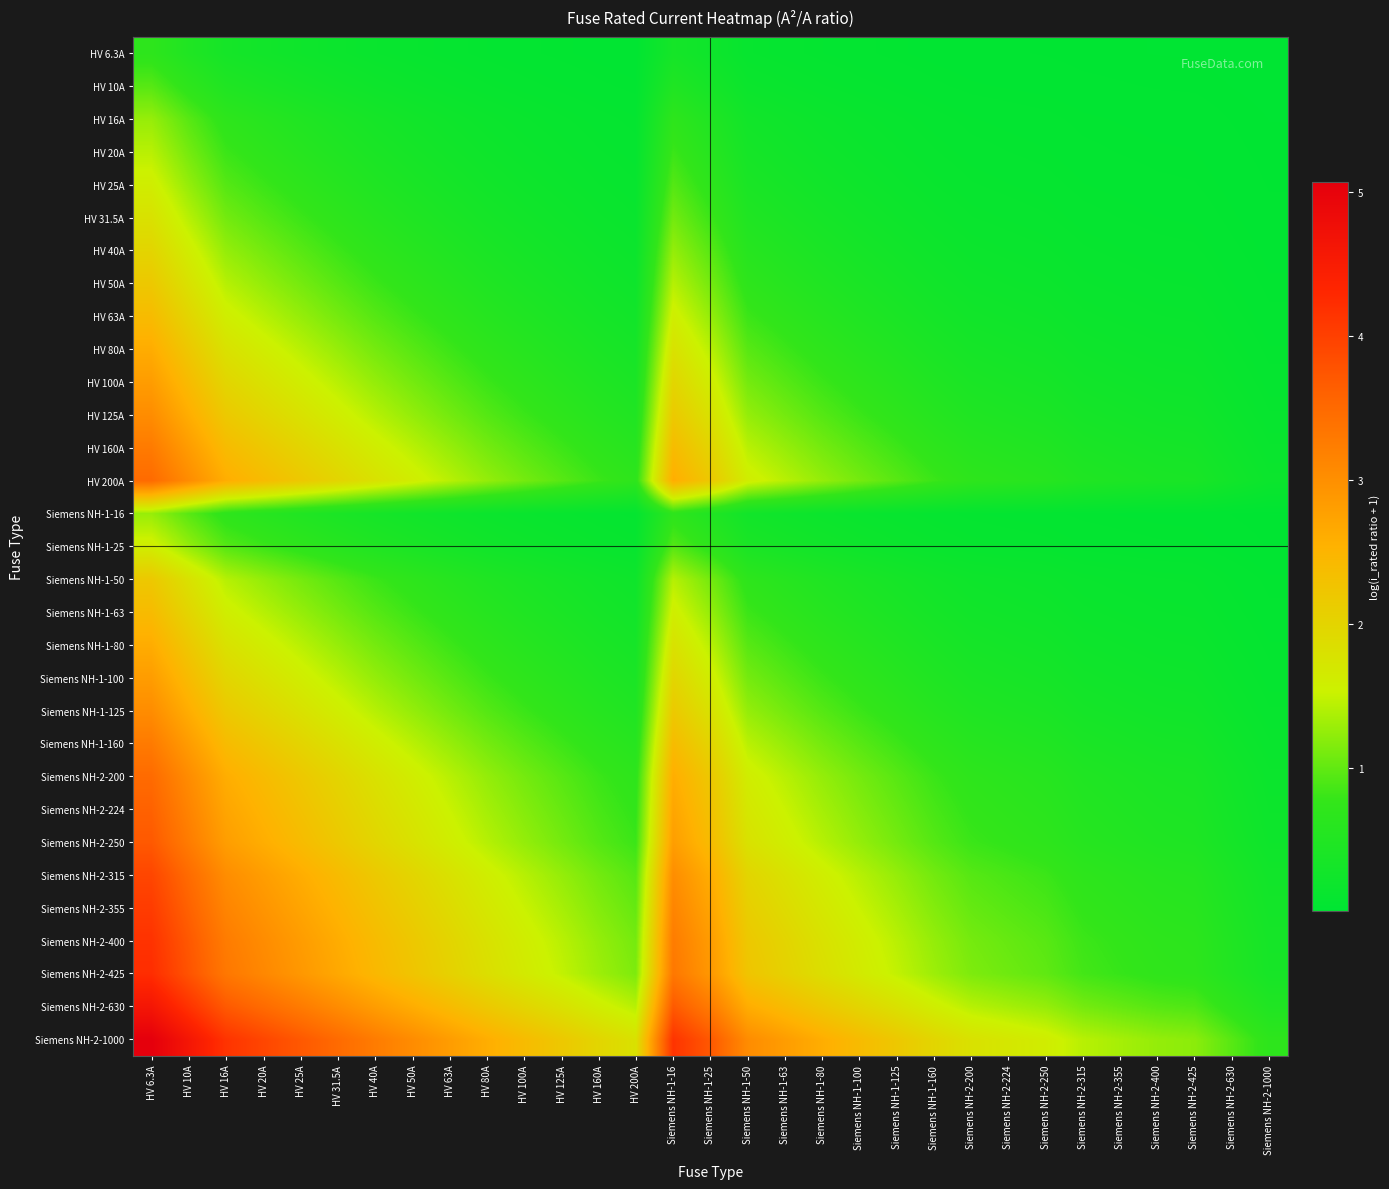

Reading left to right, extract all data points from this chart.

HV 6.3A: HV 6.3A=0.7	HV 10A=0.5	HV 16A=0.3	HV 20A=0.3	HV 25A=0.2	HV 31.5A=0.2	HV 40A=0.1	HV 50A=0.1	HV 63A=0.1	HV 80A=0.1	HV 100A=0.1	HV 125A=0.0	HV 160A=0.0	HV 200A=0.0	Siemens NH-1-16=0.3	Siemens NH-1-25=0.2	Siemens NH-1-50=0.1	Siemens NH-1-63=0.1	Siemens NH-1-80=0.1	Siemens NH-1-100=0.1	Siemens NH-1-125=0.0	Siemens NH-1-160=0.0	Siemens NH-2-200=0.0	Siemens NH-2-224=0.0	Siemens NH-2-250=0.0	Siemens NH-2-315=0.0	Siemens NH-2-355=0.0	Siemens NH-2-400=0.0	Siemens NH-2-425=0.0	Siemens NH-2-630=0.0	Siemens NH-2-1000=0.0
HV 10A: HV 6.3A=1.0	HV 10A=0.7	HV 16A=0.5	HV 20A=0.4	HV 25A=0.3	HV 31.5A=0.3	HV 40A=0.2	HV 50A=0.2	HV 63A=0.1	HV 80A=0.1	HV 100A=0.1	HV 125A=0.1	HV 160A=0.1	HV 200A=0.0	Siemens NH-1-16=0.5	Siemens NH-1-25=0.3	Siemens NH-1-50=0.2	Siemens NH-1-63=0.1	Siemens NH-1-80=0.1	Siemens NH-1-100=0.1	Siemens NH-1-125=0.1	Siemens NH-1-160=0.1	Siemens NH-2-200=0.0	Siemens NH-2-224=0.0	Siemens NH-2-250=0.0	Siemens NH-2-315=0.0	Siemens NH-2-355=0.0	Siemens NH-2-400=0.0	Siemens NH-2-425=0.0	Siemens NH-2-630=0.0	Siemens NH-2-1000=0.0
HV 16A: HV 6.3A=1.3	HV 10A=1.0	HV 16A=0.7	HV 20A=0.6	HV 25A=0.5	HV 31.5A=0.4	HV 40A=0.3	HV 50A=0.3	HV 63A=0.2	HV 80A=0.2	HV 100A=0.1	HV 125A=0.1	HV 160A=0.1	HV 200A=0.1	Siemens NH-1-16=0.7	Siemens NH-1-25=0.5	Siemens NH-1-50=0.3	Siemens NH-1-63=0.2	Siemens NH-1-80=0.2	Siemens NH-1-100=0.1	Siemens NH-1-125=0.1	Siemens NH-1-160=0.1	Siemens NH-2-200=0.1	Siemens NH-2-224=0.1	Siemens NH-2-250=0.1	Siemens NH-2-315=0.0	Siemens NH-2-355=0.0	Siemens NH-2-400=0.0	Siemens NH-2-425=0.0	Siemens NH-2-630=0.0	Siemens NH-2-1000=0.0
HV 20A: HV 6.3A=1.4	HV 10A=1.1	HV 16A=0.8	HV 20A=0.7	HV 25A=0.6	HV 31.5A=0.5	HV 40A=0.4	HV 50A=0.3	HV 63A=0.3	HV 80A=0.2	HV 100A=0.2	HV 125A=0.1	HV 160A=0.1	HV 200A=0.1	Siemens NH-1-16=0.8	Siemens NH-1-25=0.6	Siemens NH-1-50=0.3	Siemens NH-1-63=0.3	Siemens NH-1-80=0.2	Siemens NH-1-100=0.2	Siemens NH-1-125=0.1	Siemens NH-1-160=0.1	Siemens NH-2-200=0.1	Siemens NH-2-224=0.1	Siemens NH-2-250=0.1	Siemens NH-2-315=0.1	Siemens NH-2-355=0.1	Siemens NH-2-400=0.0	Siemens NH-2-425=0.0	Siemens NH-2-630=0.0	Siemens NH-2-1000=0.0
HV 25A: HV 6.3A=1.6	HV 10A=1.3	HV 16A=0.9	HV 20A=0.8	HV 25A=0.7	HV 31.5A=0.6	HV 40A=0.5	HV 50A=0.4	HV 63A=0.3	HV 80A=0.3	HV 100A=0.2	HV 125A=0.2	HV 160A=0.1	HV 200A=0.1	Siemens NH-1-16=0.9	Siemens NH-1-25=0.7	Siemens NH-1-50=0.4	Siemens NH-1-63=0.3	Siemens NH-1-80=0.3	Siemens NH-1-100=0.2	Siemens NH-1-125=0.2	Siemens NH-1-160=0.1	Siemens NH-2-200=0.1	Siemens NH-2-224=0.1	Siemens NH-2-250=0.1	Siemens NH-2-315=0.1	Siemens NH-2-355=0.1	Siemens NH-2-400=0.1	Siemens NH-2-425=0.1	Siemens NH-2-630=0.0	Siemens NH-2-1000=0.0
HV 31.5A: HV 6.3A=1.8	HV 10A=1.4	HV 16A=1.1	HV 20A=0.9	HV 25A=0.8	HV 31.5A=0.7	HV 40A=0.6	HV 50A=0.5	HV 63A=0.4	HV 80A=0.3	HV 100A=0.3	HV 125A=0.2	HV 160A=0.2	HV 200A=0.1	Siemens NH-1-16=1.1	Siemens NH-1-25=0.8	Siemens NH-1-50=0.5	Siemens NH-1-63=0.4	Siemens NH-1-80=0.3	Siemens NH-1-100=0.3	Siemens NH-1-125=0.2	Siemens NH-1-160=0.2	Siemens NH-2-200=0.1	Siemens NH-2-224=0.1	Siemens NH-2-250=0.1	Siemens NH-2-315=0.1	Siemens NH-2-355=0.1	Siemens NH-2-400=0.1	Siemens NH-2-425=0.1	Siemens NH-2-630=0.0	Siemens NH-2-1000=0.0
HV 40A: HV 6.3A=2.0	HV 10A=1.6	HV 16A=1.3	HV 20A=1.1	HV 25A=1.0	HV 31.5A=0.8	HV 40A=0.7	HV 50A=0.6	HV 63A=0.5	HV 80A=0.4	HV 100A=0.3	HV 125A=0.3	HV 160A=0.2	HV 200A=0.2	Siemens NH-1-16=1.3	Siemens NH-1-25=1.0	Siemens NH-1-50=0.6	Siemens NH-1-63=0.5	Siemens NH-1-80=0.4	Siemens NH-1-100=0.3	Siemens NH-1-125=0.3	Siemens NH-1-160=0.2	Siemens NH-2-200=0.2	Siemens NH-2-224=0.2	Siemens NH-2-250=0.1	Siemens NH-2-315=0.1	Siemens NH-2-355=0.1	Siemens NH-2-400=0.1	Siemens NH-2-425=0.1	Siemens NH-2-630=0.1	Siemens NH-2-1000=0.0
HV 50A: HV 6.3A=2.2	HV 10A=1.8	HV 16A=1.4	HV 20A=1.3	HV 25A=1.1	HV 31.5A=1.0	HV 40A=0.8	HV 50A=0.7	HV 63A=0.6	HV 80A=0.5	HV 100A=0.4	HV 125A=0.3	HV 160A=0.3	HV 200A=0.2	Siemens NH-1-16=1.4	Siemens NH-1-25=1.1	Siemens NH-1-50=0.7	Siemens NH-1-63=0.6	Siemens NH-1-80=0.5	Siemens NH-1-100=0.4	Siemens NH-1-125=0.3	Siemens NH-1-160=0.3	Siemens NH-2-200=0.2	Siemens NH-2-224=0.2	Siemens NH-2-250=0.2	Siemens NH-2-315=0.1	Siemens NH-2-355=0.1	Siemens NH-2-400=0.1	Siemens NH-2-425=0.1	Siemens NH-2-630=0.1	Siemens NH-2-1000=0.0
HV 63A: HV 6.3A=2.4	HV 10A=2.0	HV 16A=1.6	HV 20A=1.4	HV 25A=1.3	HV 31.5A=1.1	HV 40A=0.9	HV 50A=0.8	HV 63A=0.7	HV 80A=0.6	HV 100A=0.5	HV 125A=0.4	HV 160A=0.3	HV 200A=0.3	Siemens NH-1-16=1.6	Siemens NH-1-25=1.3	Siemens NH-1-50=0.8	Siemens NH-1-63=0.7	Siemens NH-1-80=0.6	Siemens NH-1-100=0.5	Siemens NH-1-125=0.4	Siemens NH-1-160=0.3	Siemens NH-2-200=0.3	Siemens NH-2-224=0.2	Siemens NH-2-250=0.2	Siemens NH-2-315=0.2	Siemens NH-2-355=0.2	Siemens NH-2-400=0.1	Siemens NH-2-425=0.1	Siemens NH-2-630=0.1	Siemens NH-2-1000=0.1
HV 80A: HV 6.3A=2.6	HV 10A=2.2	HV 16A=1.8	HV 20A=1.6	HV 25A=1.4	HV 31.5A=1.3	HV 40A=1.1	HV 50A=1.0	HV 63A=0.8	HV 80A=0.7	HV 100A=0.6	HV 125A=0.5	HV 160A=0.4	HV 200A=0.3	Siemens NH-1-16=1.8	Siemens NH-1-25=1.4	Siemens NH-1-50=1.0	Siemens NH-1-63=0.8	Siemens NH-1-80=0.7	Siemens NH-1-100=0.6	Siemens NH-1-125=0.5	Siemens NH-1-160=0.4	Siemens NH-2-200=0.3	Siemens NH-2-224=0.3	Siemens NH-2-250=0.3	Siemens NH-2-315=0.2	Siemens NH-2-355=0.2	Siemens NH-2-400=0.2	Siemens NH-2-425=0.2	Siemens NH-2-630=0.1	Siemens NH-2-1000=0.1
HV 100A: HV 6.3A=2.8	HV 10A=2.4	HV 16A=2.0	HV 20A=1.8	HV 25A=1.6	HV 31.5A=1.4	HV 40A=1.3	HV 50A=1.1	HV 63A=1.0	HV 80A=0.8	HV 100A=0.7	HV 125A=0.6	HV 160A=0.5	HV 200A=0.4	Siemens NH-1-16=2.0	Siemens NH-1-25=1.6	Siemens NH-1-50=1.1	Siemens NH-1-63=1.0	Siemens NH-1-80=0.8	Siemens NH-1-100=0.7	Siemens NH-1-125=0.6	Siemens NH-1-160=0.5	Siemens NH-2-200=0.4	Siemens NH-2-224=0.4	Siemens NH-2-250=0.3	Siemens NH-2-315=0.3	Siemens NH-2-355=0.2	Siemens NH-2-400=0.2	Siemens NH-2-425=0.2	Siemens NH-2-630=0.1	Siemens NH-2-1000=0.1
HV 125A: HV 6.3A=3.0	HV 10A=2.6	HV 16A=2.2	HV 20A=2.0	HV 25A=1.8	HV 31.5A=1.6	HV 40A=1.4	HV 50A=1.3	HV 63A=1.1	HV 80A=0.9	HV 100A=0.8	HV 125A=0.7	HV 160A=0.6	HV 200A=0.5	Siemens NH-1-16=2.2	Siemens NH-1-25=1.8	Siemens NH-1-50=1.3	Siemens NH-1-63=1.1	Siemens NH-1-80=0.9	Siemens NH-1-100=0.8	Siemens NH-1-125=0.7	Siemens NH-1-160=0.6	Siemens NH-2-200=0.5	Siemens NH-2-224=0.4	Siemens NH-2-250=0.4	Siemens NH-2-315=0.3	Siemens NH-2-355=0.3	Siemens NH-2-400=0.3	Siemens NH-2-425=0.3	Siemens NH-2-630=0.2	Siemens NH-2-1000=0.1
HV 160A: HV 6.3A=3.3	HV 10A=2.8	HV 16A=2.4	HV 20A=2.2	HV 25A=2.0	HV 31.5A=1.8	HV 40A=1.6	HV 50A=1.4	HV 63A=1.3	HV 80A=1.1	HV 100A=1.0	HV 125A=0.8	HV 160A=0.7	HV 200A=0.6	Siemens NH-1-16=2.4	Siemens NH-1-25=2.0	Siemens NH-1-50=1.4	Siemens NH-1-63=1.3	Siemens NH-1-80=1.1	Siemens NH-1-100=1.0	Siemens NH-1-125=0.8	Siemens NH-1-160=0.7	Siemens NH-2-200=0.6	Siemens NH-2-224=0.5	Siemens NH-2-250=0.5	Siemens NH-2-315=0.4	Siemens NH-2-355=0.4	Siemens NH-2-400=0.3	Siemens NH-2-425=0.3	Siemens NH-2-630=0.2	Siemens NH-2-1000=0.1
HV 200A: HV 6.3A=3.5	HV 10A=3.0	HV 16A=2.6	HV 20A=2.4	HV 25A=2.2	HV 31.5A=2.0	HV 40A=1.8	HV 50A=1.6	HV 63A=1.4	HV 80A=1.3	HV 100A=1.1	HV 125A=1.0	HV 160A=0.8	HV 200A=0.7	Siemens NH-1-16=2.6	Siemens NH-1-25=2.2	Siemens NH-1-50=1.6	Siemens NH-1-63=1.4	Siemens NH-1-80=1.3	Siemens NH-1-100=1.1	Siemens NH-1-125=1.0	Siemens NH-1-160=0.8	Siemens NH-2-200=0.7	Siemens NH-2-224=0.6	Siemens NH-2-250=0.6	Siemens NH-2-315=0.5	Siemens NH-2-355=0.4	Siemens NH-2-400=0.4	Siemens NH-2-425=0.4	Siemens NH-2-630=0.3	Siemens NH-2-1000=0.2
Siemens NH-1-16: HV 6.3A=1.3	HV 10A=1.0	HV 16A=0.7	HV 20A=0.6	HV 25A=0.5	HV 31.5A=0.4	HV 40A=0.3	HV 50A=0.3	HV 63A=0.2	HV 80A=0.2	HV 100A=0.1	HV 125A=0.1	HV 160A=0.1	HV 200A=0.1	Siemens NH-1-16=0.7	Siemens NH-1-25=0.5	Siemens NH-1-50=0.3	Siemens NH-1-63=0.2	Siemens NH-1-80=0.2	Siemens NH-1-100=0.1	Siemens NH-1-125=0.1	Siemens NH-1-160=0.1	Siemens NH-2-200=0.1	Siemens NH-2-224=0.1	Siemens NH-2-250=0.1	Siemens NH-2-315=0.0	Siemens NH-2-355=0.0	Siemens NH-2-400=0.0	Siemens NH-2-425=0.0	Siemens NH-2-630=0.0	Siemens NH-2-1000=0.0
Siemens NH-1-25: HV 6.3A=1.6	HV 10A=1.3	HV 16A=0.9	HV 20A=0.8	HV 25A=0.7	HV 31.5A=0.6	HV 40A=0.5	HV 50A=0.4	HV 63A=0.3	HV 80A=0.3	HV 100A=0.2	HV 125A=0.2	HV 160A=0.1	HV 200A=0.1	Siemens NH-1-16=0.9	Siemens NH-1-25=0.7	Siemens NH-1-50=0.4	Siemens NH-1-63=0.3	Siemens NH-1-80=0.3	Siemens NH-1-100=0.2	Siemens NH-1-125=0.2	Siemens NH-1-160=0.1	Siemens NH-2-200=0.1	Siemens NH-2-224=0.1	Siemens NH-2-250=0.1	Siemens NH-2-315=0.1	Siemens NH-2-355=0.1	Siemens NH-2-400=0.1	Siemens NH-2-425=0.1	Siemens NH-2-630=0.0	Siemens NH-2-1000=0.0
Siemens NH-1-50: HV 6.3A=2.2	HV 10A=1.8	HV 16A=1.4	HV 20A=1.3	HV 25A=1.1	HV 31.5A=1.0	HV 40A=0.8	HV 50A=0.7	HV 63A=0.6	HV 80A=0.5	HV 100A=0.4	HV 125A=0.3	HV 160A=0.3	HV 200A=0.2	Siemens NH-1-16=1.4	Siemens NH-1-25=1.1	Siemens NH-1-50=0.7	Siemens NH-1-63=0.6	Siemens NH-1-80=0.5	Siemens NH-1-100=0.4	Siemens NH-1-125=0.3	Siemens NH-1-160=0.3	Siemens NH-2-200=0.2	Siemens NH-2-224=0.2	Siemens NH-2-250=0.2	Siemens NH-2-315=0.1	Siemens NH-2-355=0.1	Siemens NH-2-400=0.1	Siemens NH-2-425=0.1	Siemens NH-2-630=0.1	Siemens NH-2-1000=0.0
Siemens NH-1-63: HV 6.3A=2.4	HV 10A=2.0	HV 16A=1.6	HV 20A=1.4	HV 25A=1.3	HV 31.5A=1.1	HV 40A=0.9	HV 50A=0.8	HV 63A=0.7	HV 80A=0.6	HV 100A=0.5	HV 125A=0.4	HV 160A=0.3	HV 200A=0.3	Siemens NH-1-16=1.6	Siemens NH-1-25=1.3	Siemens NH-1-50=0.8	Siemens NH-1-63=0.7	Siemens NH-1-80=0.6	Siemens NH-1-100=0.5	Siemens NH-1-125=0.4	Siemens NH-1-160=0.3	Siemens NH-2-200=0.3	Siemens NH-2-224=0.2	Siemens NH-2-250=0.2	Siemens NH-2-315=0.2	Siemens NH-2-355=0.2	Siemens NH-2-400=0.1	Siemens NH-2-425=0.1	Siemens NH-2-630=0.1	Siemens NH-2-1000=0.1
Siemens NH-1-80: HV 6.3A=2.6	HV 10A=2.2	HV 16A=1.8	HV 20A=1.6	HV 25A=1.4	HV 31.5A=1.3	HV 40A=1.1	HV 50A=1.0	HV 63A=0.8	HV 80A=0.7	HV 100A=0.6	HV 125A=0.5	HV 160A=0.4	HV 200A=0.3	Siemens NH-1-16=1.8	Siemens NH-1-25=1.4	Siemens NH-1-50=1.0	Siemens NH-1-63=0.8	Siemens NH-1-80=0.7	Siemens NH-1-100=0.6	Siemens NH-1-125=0.5	Siemens NH-1-160=0.4	Siemens NH-2-200=0.3	Siemens NH-2-224=0.3	Siemens NH-2-250=0.3	Siemens NH-2-315=0.2	Siemens NH-2-355=0.2	Siemens NH-2-400=0.2	Siemens NH-2-425=0.2	Siemens NH-2-630=0.1	Siemens NH-2-1000=0.1
Siemens NH-1-100: HV 6.3A=2.8	HV 10A=2.4	HV 16A=2.0	HV 20A=1.8	HV 25A=1.6	HV 31.5A=1.4	HV 40A=1.3	HV 50A=1.1	HV 63A=1.0	HV 80A=0.8	HV 100A=0.7	HV 125A=0.6	HV 160A=0.5	HV 200A=0.4	Siemens NH-1-16=2.0	Siemens NH-1-25=1.6	Siemens NH-1-50=1.1	Siemens NH-1-63=1.0	Siemens NH-1-80=0.8	Siemens NH-1-100=0.7	Siemens NH-1-125=0.6	Siemens NH-1-160=0.5	Siemens NH-2-200=0.4	Siemens NH-2-224=0.4	Siemens NH-2-250=0.3	Siemens NH-2-315=0.3	Siemens NH-2-355=0.2	Siemens NH-2-400=0.2	Siemens NH-2-425=0.2	Siemens NH-2-630=0.1	Siemens NH-2-1000=0.1
Siemens NH-1-125: HV 6.3A=3.0	HV 10A=2.6	HV 16A=2.2	HV 20A=2.0	HV 25A=1.8	HV 31.5A=1.6	HV 40A=1.4	HV 50A=1.3	HV 63A=1.1	HV 80A=0.9	HV 100A=0.8	HV 125A=0.7	HV 160A=0.6	HV 200A=0.5	Siemens NH-1-16=2.2	Siemens NH-1-25=1.8	Siemens NH-1-50=1.3	Siemens NH-1-63=1.1	Siemens NH-1-80=0.9	Siemens NH-1-100=0.8	Siemens NH-1-125=0.7	Siemens NH-1-160=0.6	Siemens NH-2-200=0.5	Siemens NH-2-224=0.4	Siemens NH-2-250=0.4	Siemens NH-2-315=0.3	Siemens NH-2-355=0.3	Siemens NH-2-400=0.3	Siemens NH-2-425=0.3	Siemens NH-2-630=0.2	Siemens NH-2-1000=0.1
Siemens NH-1-160: HV 6.3A=3.3	HV 10A=2.8	HV 16A=2.4	HV 20A=2.2	HV 25A=2.0	HV 31.5A=1.8	HV 40A=1.6	HV 50A=1.4	HV 63A=1.3	HV 80A=1.1	HV 100A=1.0	HV 125A=0.8	HV 160A=0.7	HV 200A=0.6	Siemens NH-1-16=2.4	Siemens NH-1-25=2.0	Siemens NH-1-50=1.4	Siemens NH-1-63=1.3	Siemens NH-1-80=1.1	Siemens NH-1-100=1.0	Siemens NH-1-125=0.8	Siemens NH-1-160=0.7	Siemens NH-2-200=0.6	Siemens NH-2-224=0.5	Siemens NH-2-250=0.5	Siemens NH-2-315=0.4	Siemens NH-2-355=0.4	Siemens NH-2-400=0.3	Siemens NH-2-425=0.3	Siemens NH-2-630=0.2	Siemens NH-2-1000=0.1
Siemens NH-2-200: HV 6.3A=3.5	HV 10A=3.0	HV 16A=2.6	HV 20A=2.4	HV 25A=2.2	HV 31.5A=2.0	HV 40A=1.8	HV 50A=1.6	HV 63A=1.4	HV 80A=1.3	HV 100A=1.1	HV 125A=1.0	HV 160A=0.8	HV 200A=0.7	Siemens NH-1-16=2.6	Siemens NH-1-25=2.2	Siemens NH-1-50=1.6	Siemens NH-1-63=1.4	Siemens NH-1-80=1.3	Siemens NH-1-100=1.1	Siemens NH-1-125=1.0	Siemens NH-1-160=0.8	Siemens NH-2-200=0.7	Siemens NH-2-224=0.6	Siemens NH-2-250=0.6	Siemens NH-2-315=0.5	Siemens NH-2-355=0.4	Siemens NH-2-400=0.4	Siemens NH-2-425=0.4	Siemens NH-2-630=0.3	Siemens NH-2-1000=0.2
Siemens NH-2-224: HV 6.3A=3.6	HV 10A=3.2	HV 16A=2.7	HV 20A=2.5	HV 25A=2.3	HV 31.5A=2.1	HV 40A=1.9	HV 50A=1.7	HV 63A=1.5	HV 80A=1.3	HV 100A=1.2	HV 125A=1.0	HV 160A=0.9	HV 200A=0.8	Siemens NH-1-16=2.7	Siemens NH-1-25=2.3	Siemens NH-1-50=1.7	Siemens NH-1-63=1.5	Siemens NH-1-80=1.3	Siemens NH-1-100=1.2	Siemens NH-1-125=1.0	Siemens NH-1-160=0.9	Siemens NH-2-200=0.8	Siemens NH-2-224=0.7	Siemens NH-2-250=0.6	Siemens NH-2-315=0.5	Siemens NH-2-355=0.5	Siemens NH-2-400=0.4	Siemens NH-2-425=0.4	Siemens NH-2-630=0.3	Siemens NH-2-1000=0.2
Siemens NH-2-250: HV 6.3A=3.7	HV 10A=3.3	HV 16A=2.8	HV 20A=2.6	HV 25A=2.4	HV 31.5A=2.2	HV 40A=2.0	HV 50A=1.8	HV 63A=1.6	HV 80A=1.4	HV 100A=1.3	HV 125A=1.1	HV 160A=0.9	HV 200A=0.8	Siemens NH-1-16=2.8	Siemens NH-1-25=2.4	Siemens NH-1-50=1.8	Siemens NH-1-63=1.6	Siemens NH-1-80=1.4	Siemens NH-1-100=1.3	Siemens NH-1-125=1.1	Siemens NH-1-160=0.9	Siemens NH-2-200=0.8	Siemens NH-2-224=0.7	Siemens NH-2-250=0.7	Siemens NH-2-315=0.6	Siemens NH-2-355=0.5	Siemens NH-2-400=0.5	Siemens NH-2-425=0.5	Siemens NH-2-630=0.3	Siemens NH-2-1000=0.2
Siemens NH-2-315: HV 6.3A=3.9	HV 10A=3.5	HV 16A=3.0	HV 20A=2.8	HV 25A=2.6	HV 31.5A=2.4	HV 40A=2.2	HV 50A=2.0	HV 63A=1.8	HV 80A=1.6	HV 100A=1.4	HV 125A=1.3	HV 160A=1.1	HV 200A=0.9	Siemens NH-1-16=3.0	Siemens NH-1-25=2.6	Siemens NH-1-50=2.0	Siemens NH-1-63=1.8	Siemens NH-1-80=1.6	Siemens NH-1-100=1.4	Siemens NH-1-125=1.3	Siemens NH-1-160=1.1	Siemens NH-2-200=0.9	Siemens NH-2-224=0.9	Siemens NH-2-250=0.8	Siemens NH-2-315=0.7	Siemens NH-2-355=0.6	Siemens NH-2-400=0.6	Siemens NH-2-425=0.6	Siemens NH-2-630=0.4	Siemens NH-2-1000=0.3
Siemens NH-2-355: HV 6.3A=4.0	HV 10A=3.6	HV 16A=3.1	HV 20A=2.9	HV 25A=2.7	HV 31.5A=2.5	HV 40A=2.3	HV 50A=2.1	HV 63A=1.9	HV 80A=1.7	HV 100A=1.5	HV 125A=1.3	HV 160A=1.2	HV 200A=1.0	Siemens NH-1-16=3.1	Siemens NH-1-25=2.7	Siemens NH-1-50=2.1	Siemens NH-1-63=1.9	Siemens NH-1-80=1.7	Siemens NH-1-100=1.5	Siemens NH-1-125=1.3	Siemens NH-1-160=1.2	Siemens NH-2-200=1.0	Siemens NH-2-224=0.9	Siemens NH-2-250=0.9	Siemens NH-2-315=0.8	Siemens NH-2-355=0.7	Siemens NH-2-400=0.6	Siemens NH-2-425=0.6	Siemens NH-2-630=0.4	Siemens NH-2-1000=0.3
Siemens NH-2-400: HV 6.3A=4.2	HV 10A=3.7	HV 16A=3.3	HV 20A=3.0	HV 25A=2.8	HV 31.5A=2.6	HV 40A=2.4	HV 50A=2.2	HV 63A=2.0	HV 80A=1.8	HV 100A=1.6	HV 125A=1.4	HV 160A=1.3	HV 200A=1.1	Siemens NH-1-16=3.3	Siemens NH-1-25=2.8	Siemens NH-1-50=2.2	Siemens NH-1-63=2.0	Siemens NH-1-80=1.8	Siemens NH-1-100=1.6	Siemens NH-1-125=1.4	Siemens NH-1-160=1.3	Siemens NH-2-200=1.1	Siemens NH-2-224=1.0	Siemens NH-2-250=1.0	Siemens NH-2-315=0.8	Siemens NH-2-355=0.8	Siemens NH-2-400=0.7	Siemens NH-2-425=0.7	Siemens NH-2-630=0.5	Siemens NH-2-1000=0.3
Siemens NH-2-425: HV 6.3A=4.2	HV 10A=3.8	HV 16A=3.3	HV 20A=3.1	HV 25A=2.9	HV 31.5A=2.7	HV 40A=2.5	HV 50A=2.3	HV 63A=2.0	HV 80A=1.8	HV 100A=1.7	HV 125A=1.5	HV 160A=1.3	HV 200A=1.1	Siemens NH-1-16=3.3	Siemens NH-1-25=2.9	Siemens NH-1-50=2.3	Siemens NH-1-63=2.0	Siemens NH-1-80=1.8	Siemens NH-1-100=1.7	Siemens NH-1-125=1.5	Siemens NH-1-160=1.3	Siemens NH-2-200=1.1	Siemens NH-2-224=1.1	Siemens NH-2-250=1.0	Siemens NH-2-315=0.9	Siemens NH-2-355=0.8	Siemens NH-2-400=0.7	Siemens NH-2-425=0.7	Siemens NH-2-630=0.5	Siemens NH-2-1000=0.4
Siemens NH-2-630: HV 6.3A=4.6	HV 10A=4.2	HV 16A=3.7	HV 20A=3.5	HV 25A=3.3	HV 31.5A=3.0	HV 40A=2.8	HV 50A=2.6	HV 63A=2.4	HV 80A=2.2	HV 100A=2.0	HV 125A=1.8	HV 160A=1.6	HV 200A=1.4	Siemens NH-1-16=3.7	Siemens NH-1-25=3.3	Siemens NH-1-50=2.6	Siemens NH-1-63=2.4	Siemens NH-1-80=2.2	Siemens NH-1-100=2.0	Siemens NH-1-125=1.8	Siemens NH-1-160=1.6	Siemens NH-2-200=1.4	Siemens NH-2-224=1.3	Siemens NH-2-250=1.3	Siemens NH-2-315=1.1	Siemens NH-2-355=1.0	Siemens NH-2-400=0.9	Siemens NH-2-425=0.9	Siemens NH-2-630=0.7	Siemens NH-2-1000=0.5
Siemens NH-2-1000: HV 6.3A=5.1	HV 10A=4.6	HV 16A=4.2	HV 20A=3.9	HV 25A=3.7	HV 31.5A=3.5	HV 40A=3.3	HV 50A=3.0	HV 63A=2.8	HV 80A=2.6	HV 100A=2.4	HV 125A=2.2	HV 160A=2.0	HV 200A=1.8	Siemens NH-1-16=4.2	Siemens NH-1-25=3.7	Siemens NH-1-50=3.0	Siemens NH-1-63=2.8	Siemens NH-1-80=2.6	Siemens NH-1-100=2.4	Siemens NH-1-125=2.2	Siemens NH-1-160=2.0	Siemens NH-2-200=1.8	Siemens NH-2-224=1.7	Siemens NH-2-250=1.6	Siemens NH-2-315=1.4	Siemens NH-2-355=1.3	Siemens NH-2-400=1.3	Siemens NH-2-425=1.2	Siemens NH-2-630=1.0	Siemens NH-2-1000=0.7